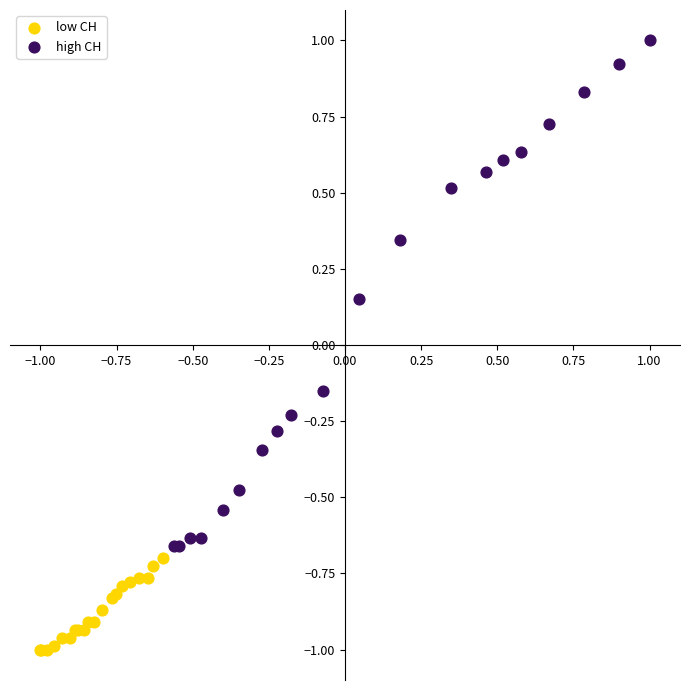

Which series has the largest Y range (max minus min)?

high CH